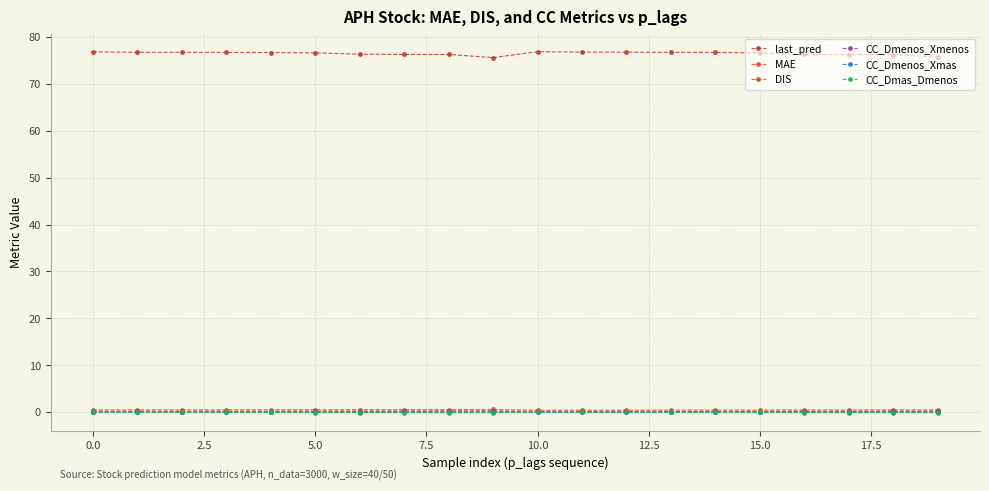

Which series has the largest total across all categories?

last_pred